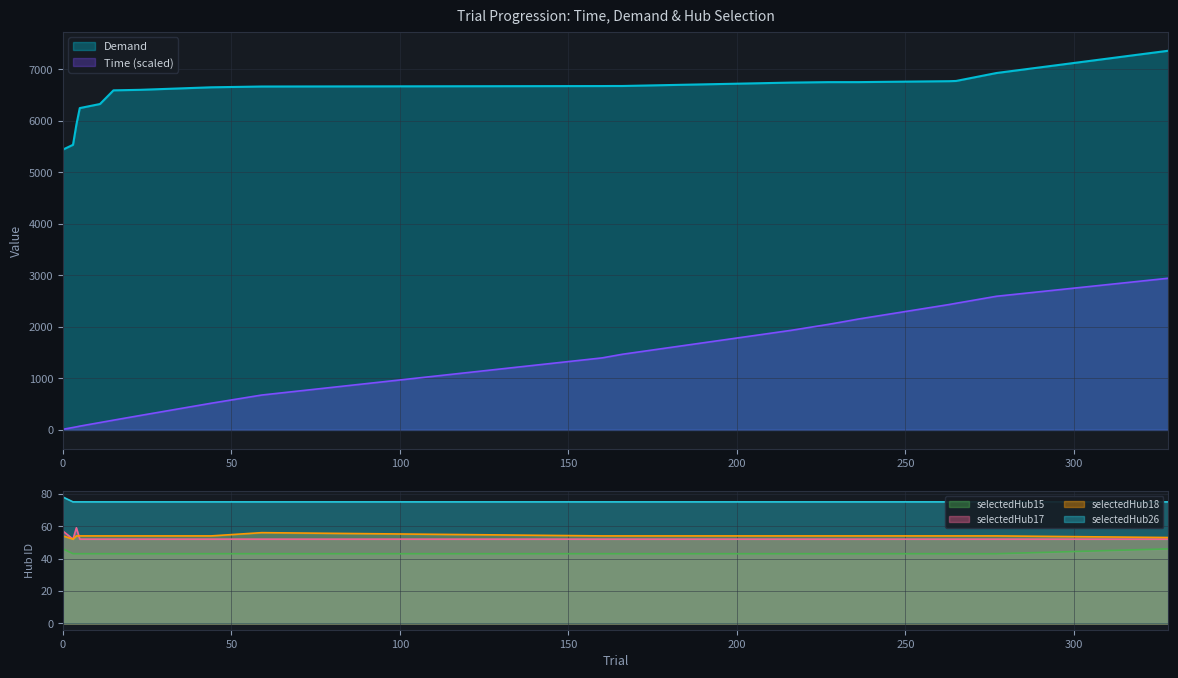

What is the difference between the highest and lowest values at 232?

6706.3